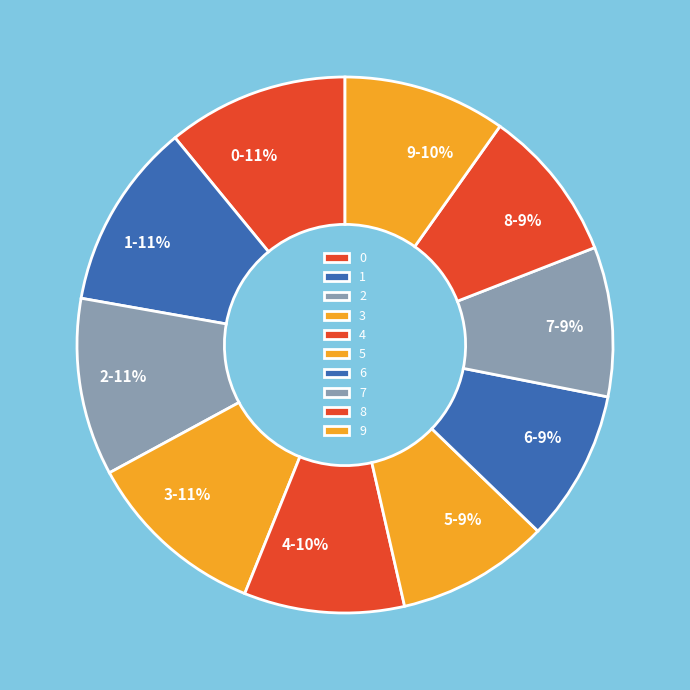

Is there a majority slice in this chart?

No